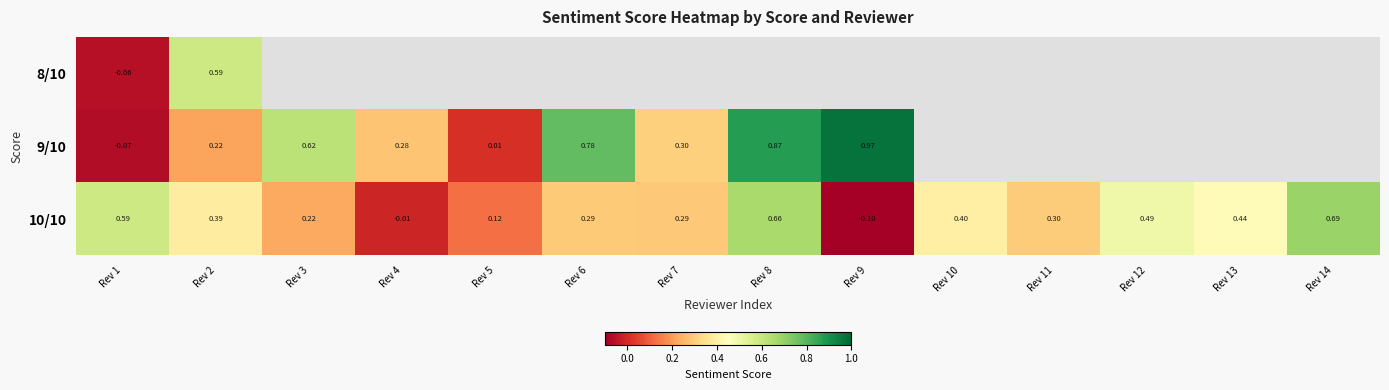

At which label does 8/10 reach its peak?

Rev 2